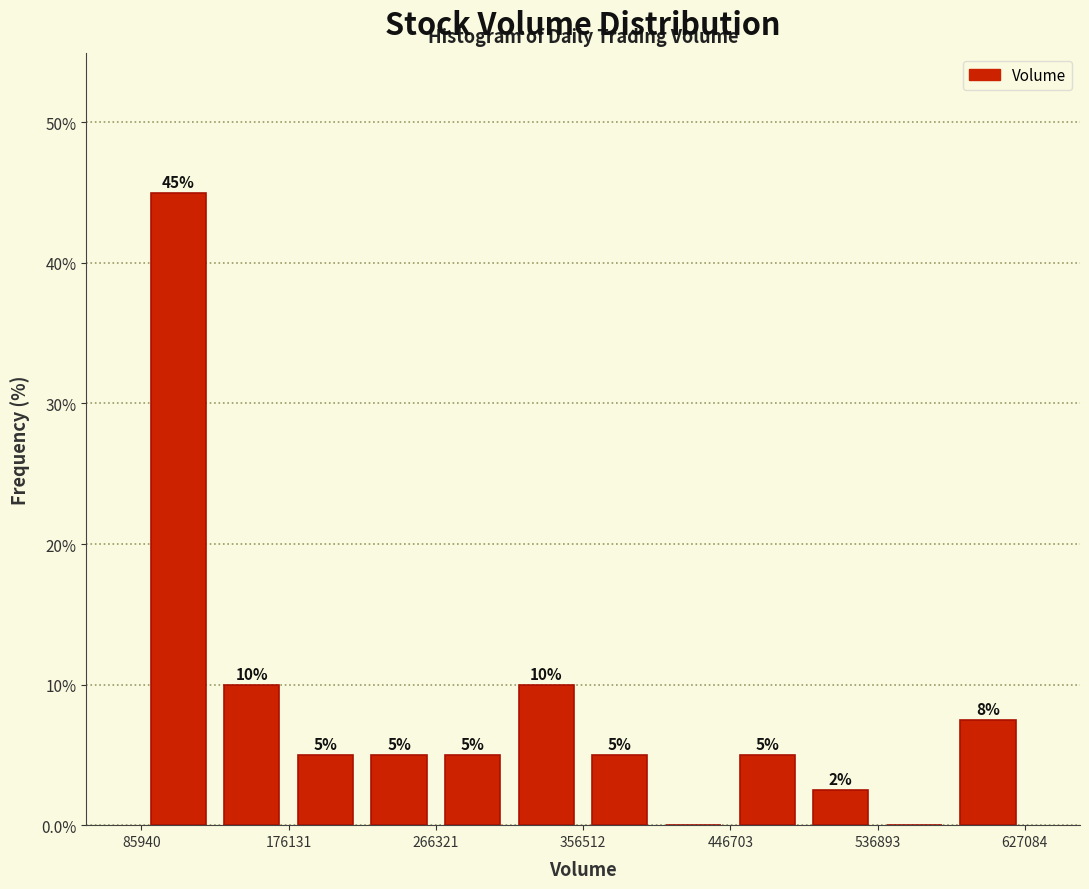

Over which range of the x-axis is the bar tallest?

90000 to 130000